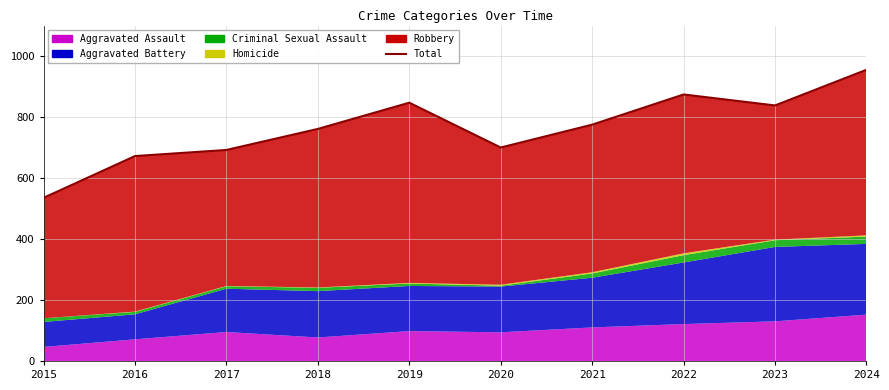

How many interior local peaks (higher than both neighbors) does the data have?

2